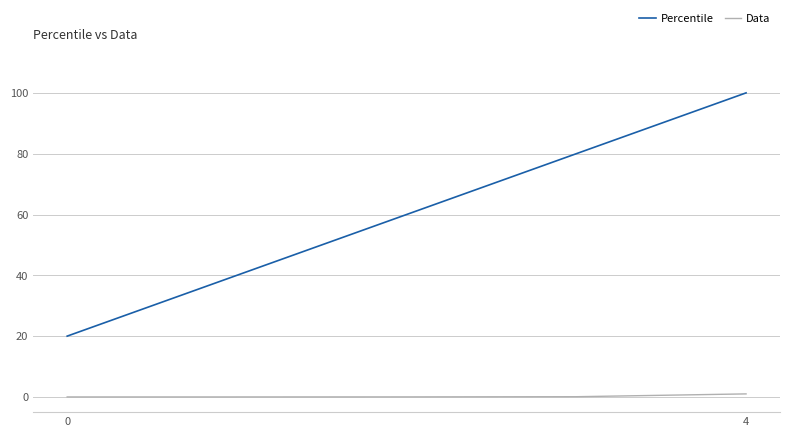

What are all the series names shown in the legend?

Percentile, Data